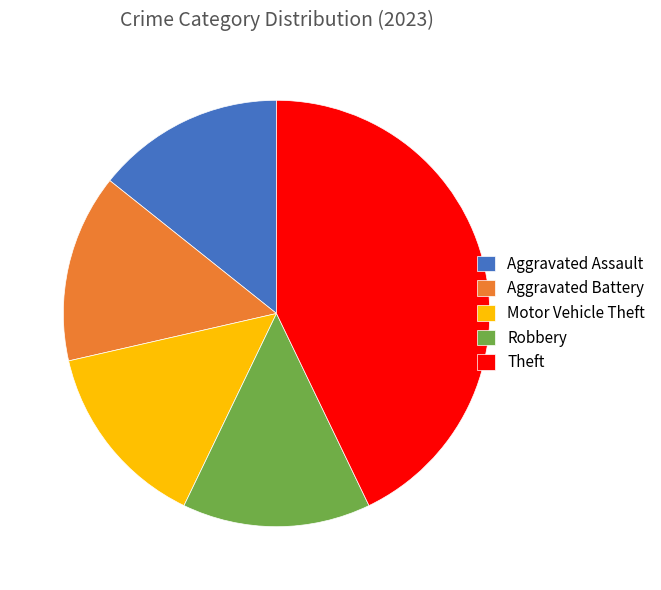

Which category has the biggest portion of the pie?

Theft